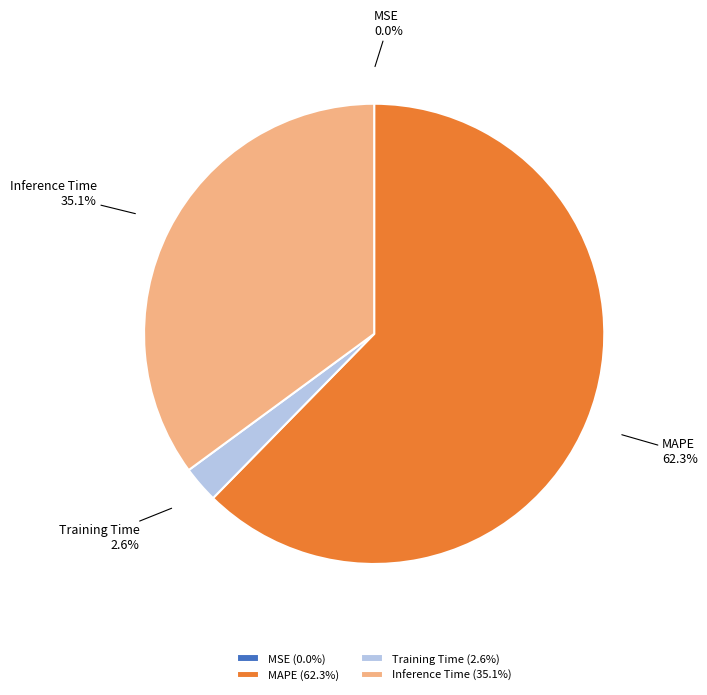

Is there any slice that represents more than half of the pie?

Yes